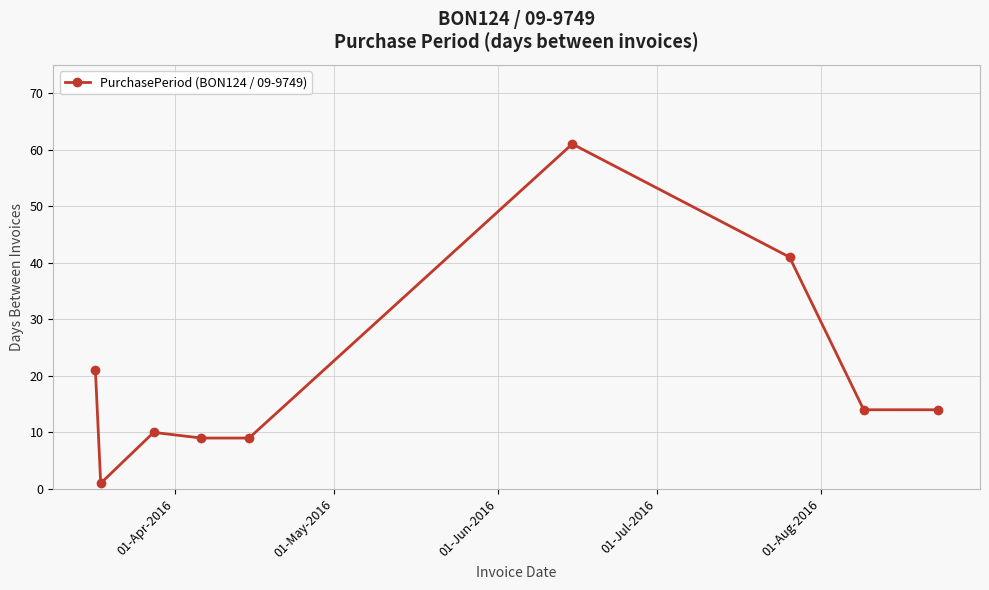

What is the value of the 3rd point from the left?

10